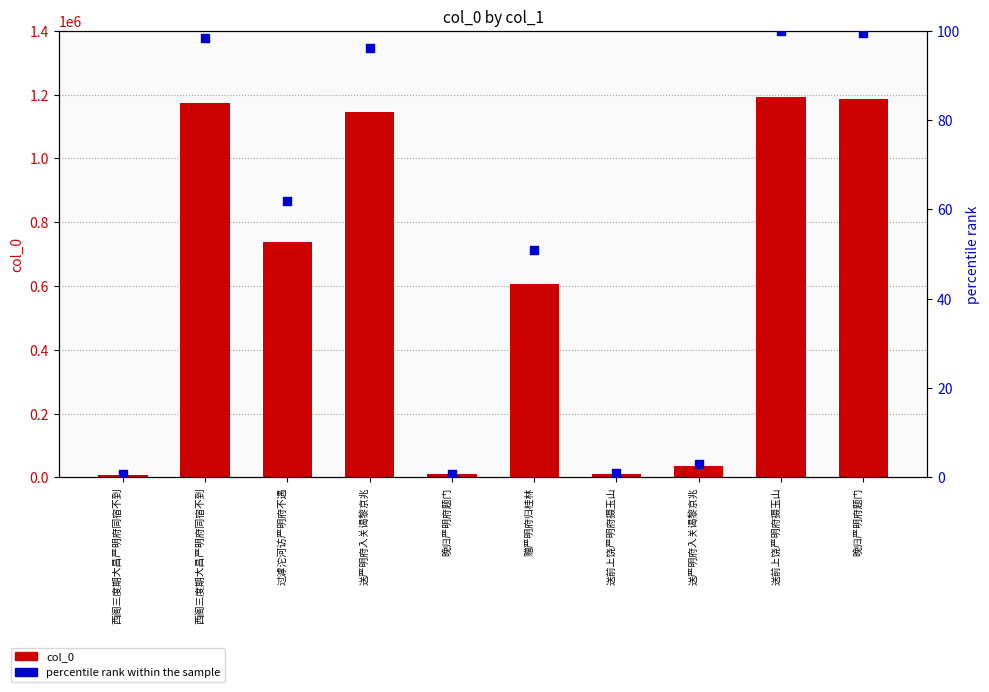

Which series has the largest Y range (max minus min)?

col_0